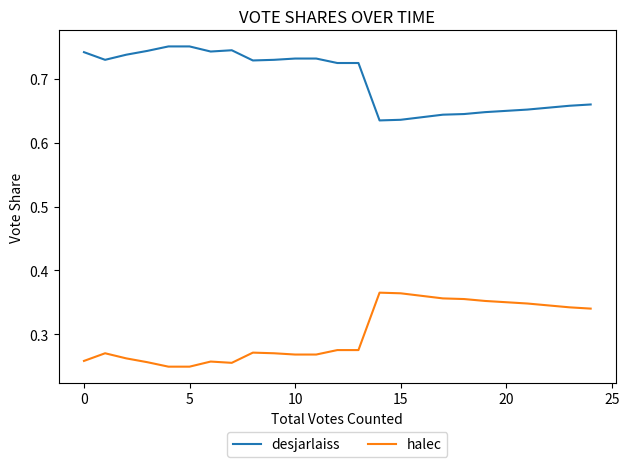

True or false: desjarlaiss and halec intersect in this chart.

False